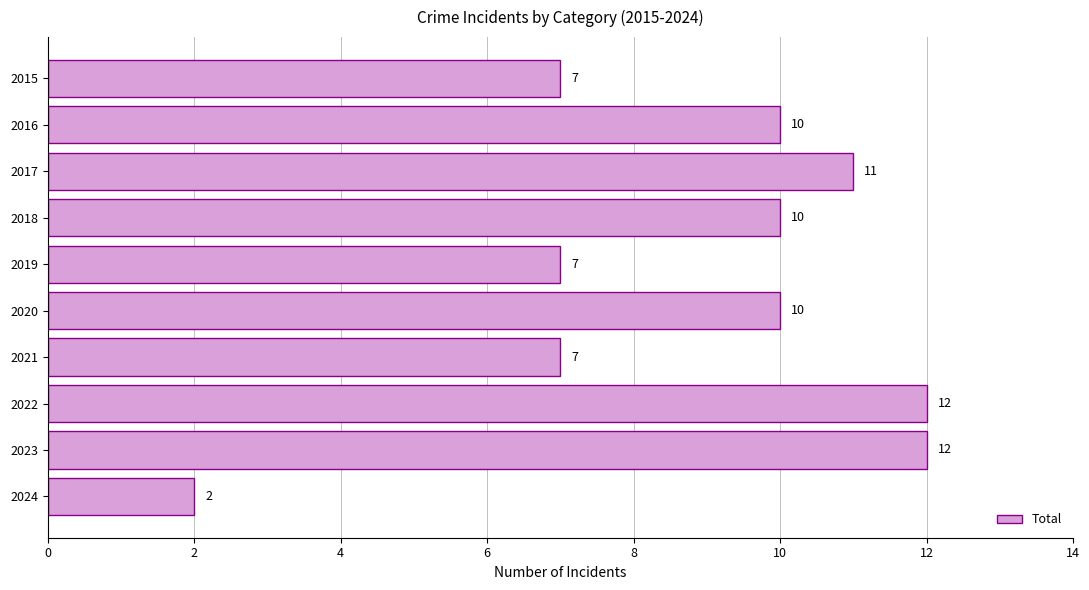

What is the value of the 3rd bar from the top?

11